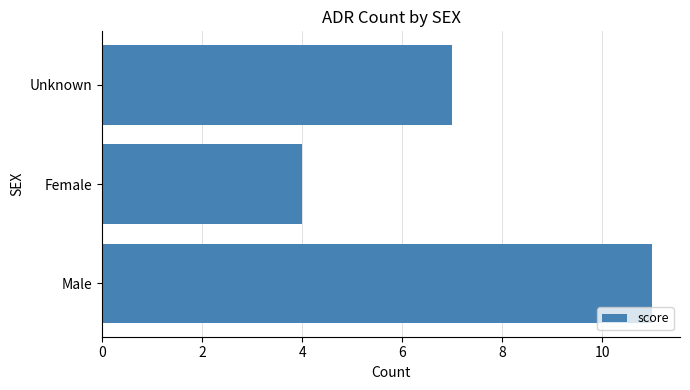

Reading top to bottom, what are all the values shown in this chart?

Unknown=7	Female=4	Male=11